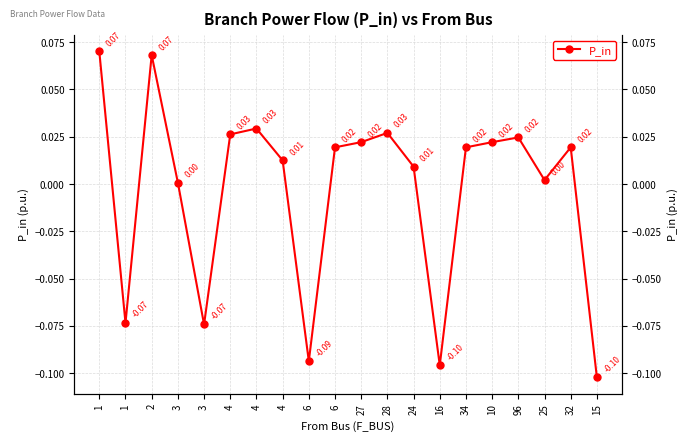

What is the sum of the values at 6 and 3?

-0.1